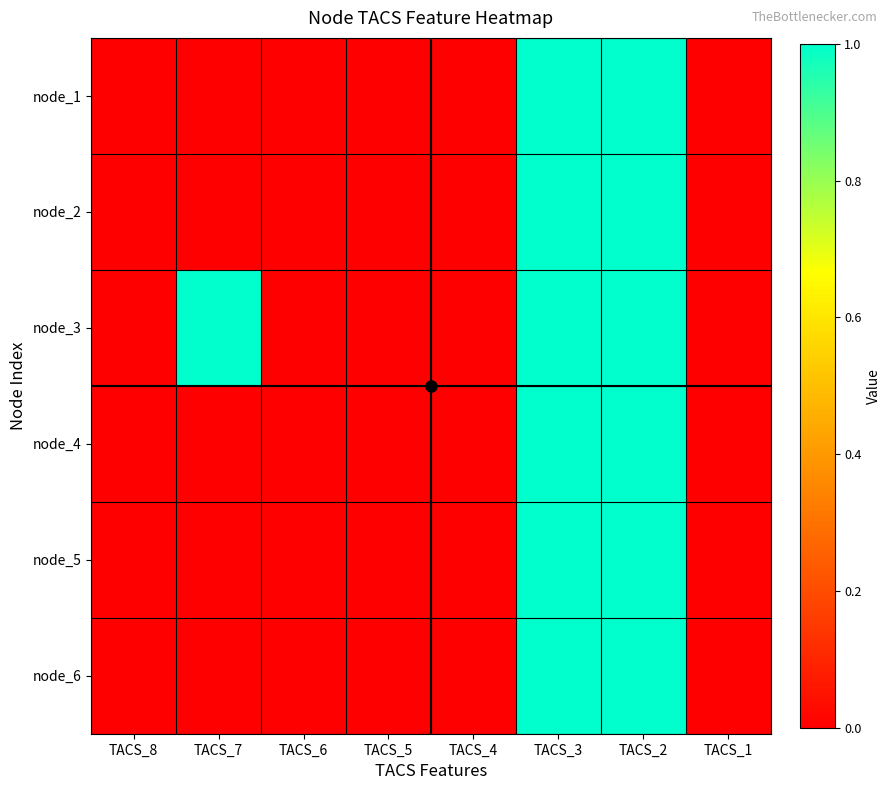

How many series are shown in this chart?

6